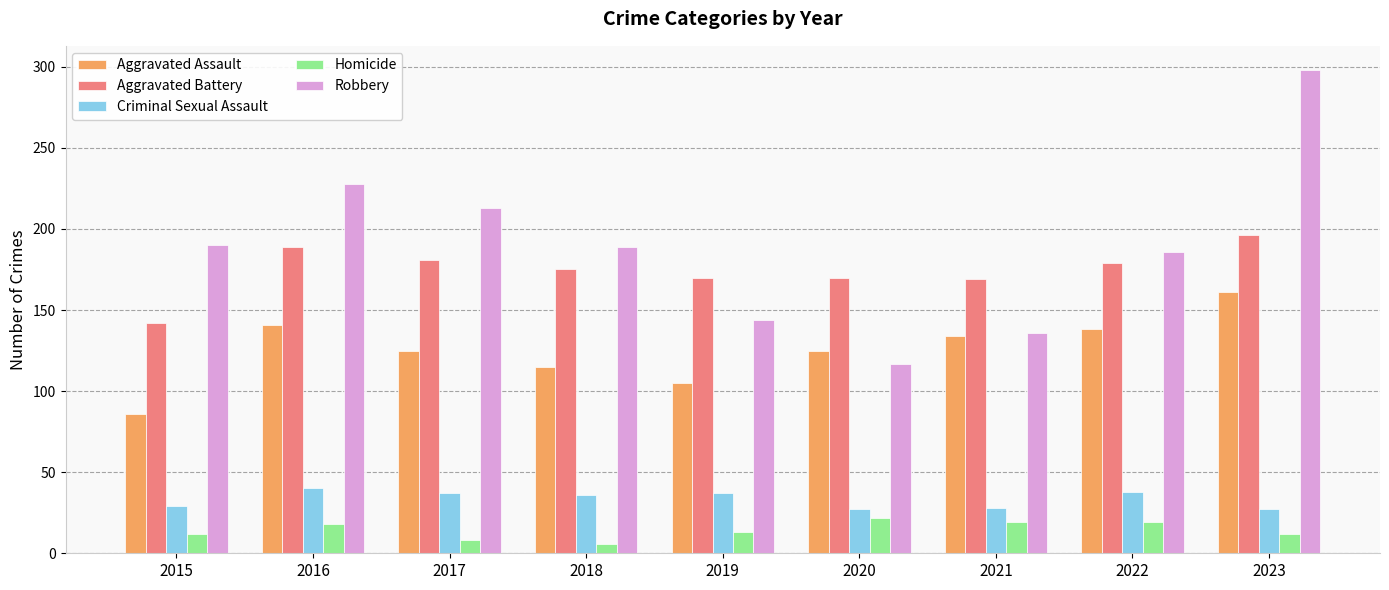

Which category has the highest value in the Robbery series?

2023